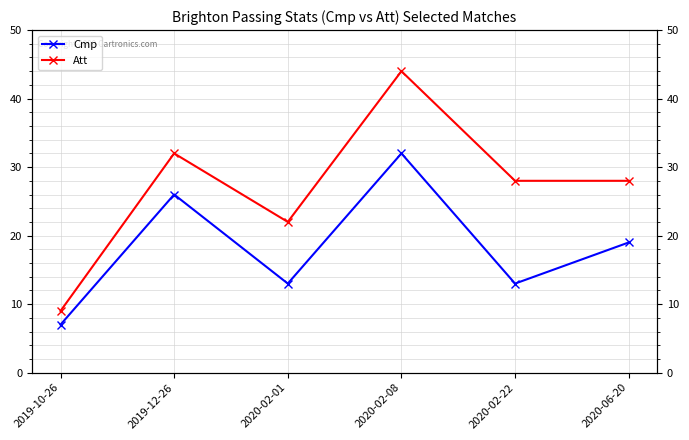

At which category is the sum across all series the highest?

2020-02-08